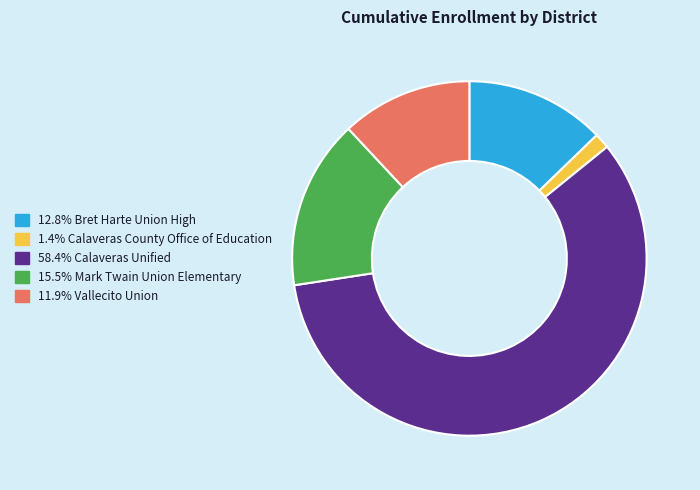

Does any single category account for the majority?

Yes